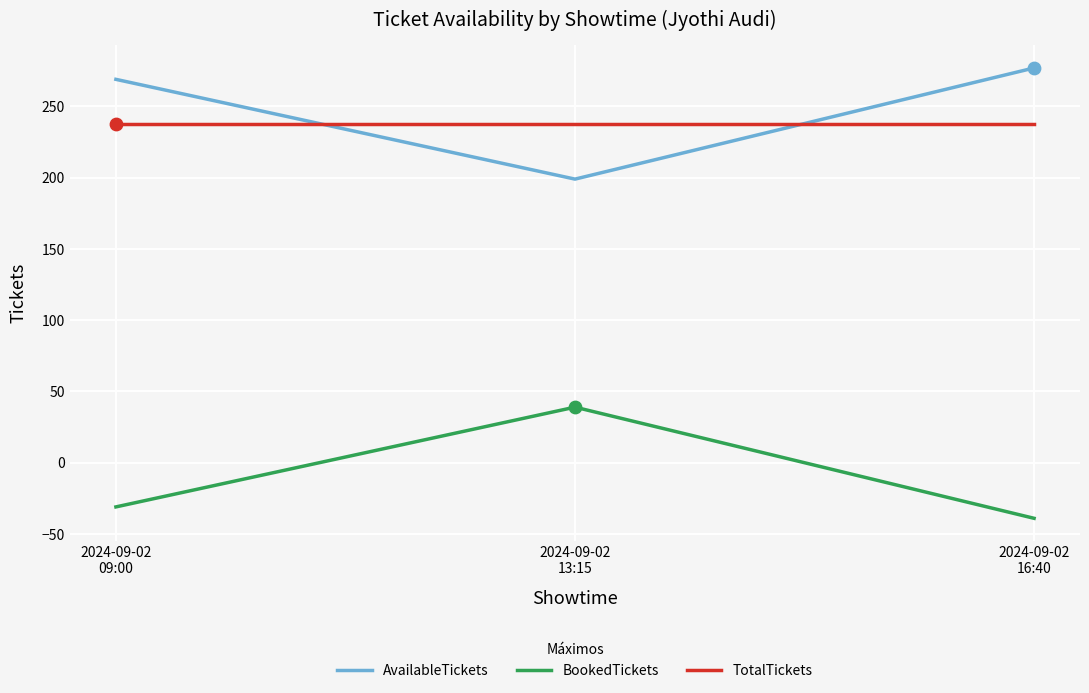

Rank the series by their maximum value, from lowest to highest.

BookedTickets, TotalTickets, AvailableTickets